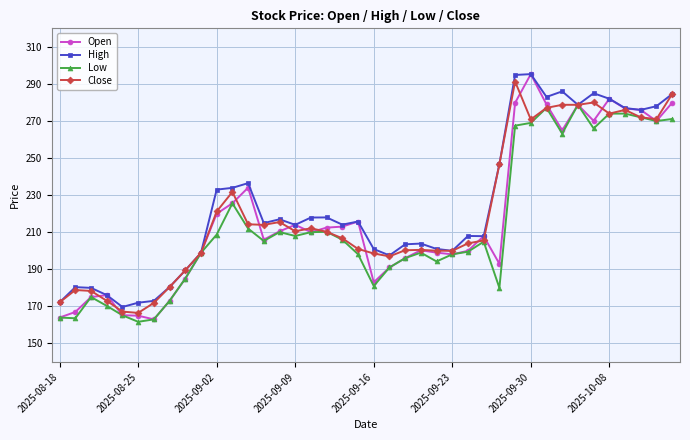

What is the value of the Open point at the 22nd from the left?

191.0